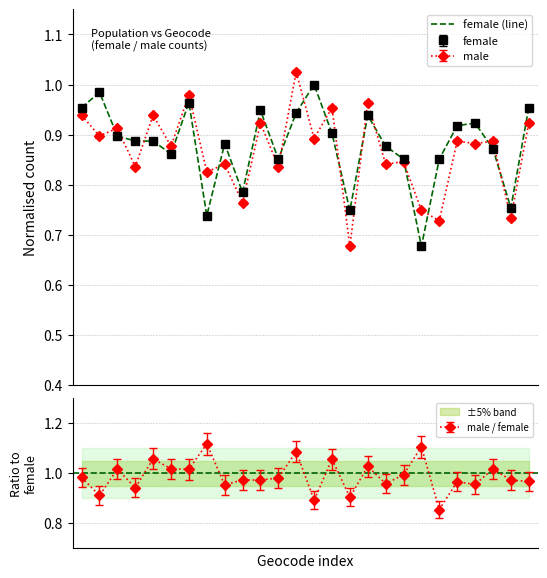

List the labels in order of value, largest first.

13, 1, 6, 0, 25, 10, 12, 16, 22, 21, 14, 2, 3, 4, 8, 17, 23, 5, 11, 18, 20, 9, 24, 15, 7, 19